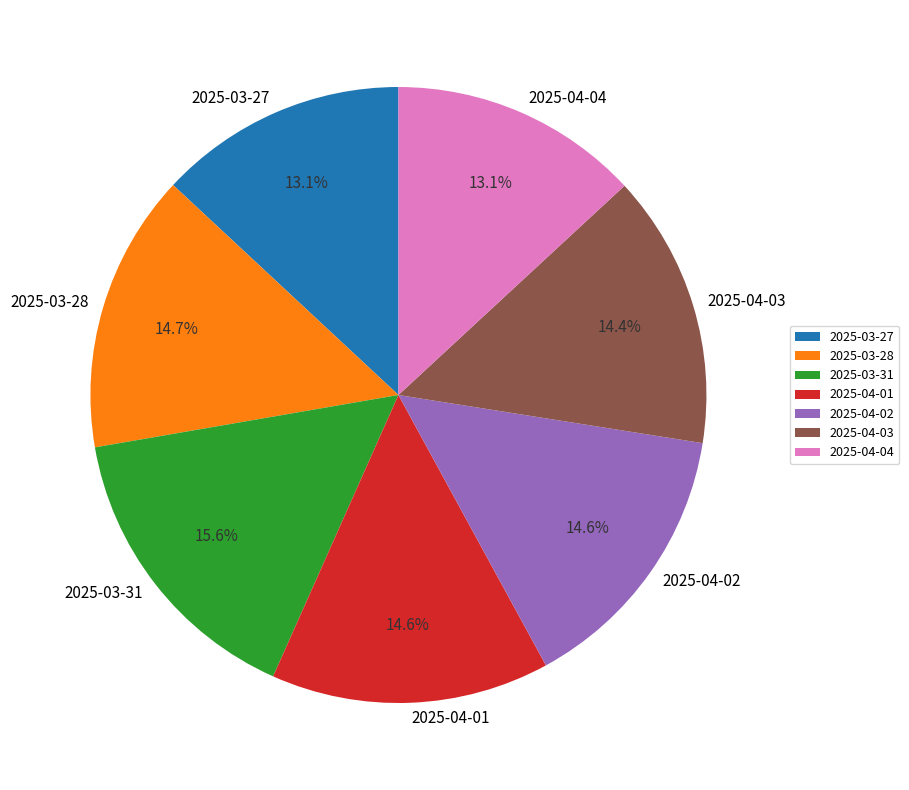

Between 2025-03-31 and 2025-04-03, which is larger?

2025-03-31